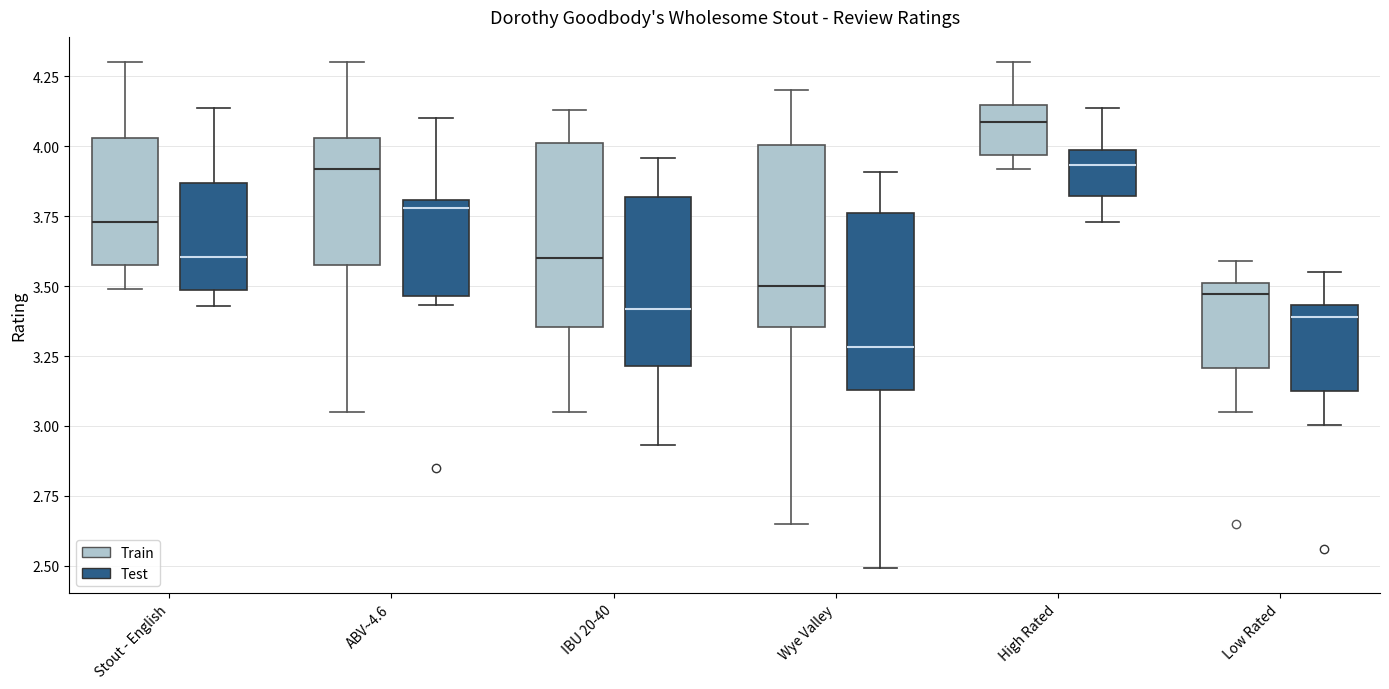

Reading left to right, transcribe this box plot: for each box, give where its median line is, the range the box spans, and where its two whiskers end, as read against the y-axis. The values are not printed on the chart, so give them approximately, as read against the axis.

Stout - English (Train): median 3.75, box 3.60 to 4.05, whiskers 3.50 to 4.30
Stout - English (Test): median 3.60, box 3.50 to 3.85, whiskers 3.45 to 4.15
ABV~4.6 (Train): median 3.90, box 3.60 to 4.05, whiskers 3.05 to 4.30
ABV~4.6 (Test): median 3.80 (just below the box's upper edge), box 3.45 to 3.80, whiskers 3.45 (just below the box's lower edge) to 4.10
IBU 20-40 (Train): median 3.60, box 3.35 to 4.00, whiskers 3.05 to 4.15
IBU 20-40 (Test): median 3.40, box 3.20 to 3.80, whiskers 2.95 to 3.95
Wye Valley (Train): median 3.50, box 3.35 to 4.00, whiskers 2.65 to 4.20
Wye Valley (Test): median 3.30, box 3.15 to 3.75, whiskers 2.50 to 3.90
High Rated (Train): median 4.10, box 3.95 to 4.15, whiskers 3.90 to 4.30
High Rated (Test): median 3.95, box 3.80 to 4.00, whiskers 3.75 to 4.15
Low Rated (Train): median 3.45, box 3.20 to 3.50, whiskers 3.05 to 3.60
Low Rated (Test): median 3.40, box 3.10 to 3.45, whiskers 3.00 to 3.55